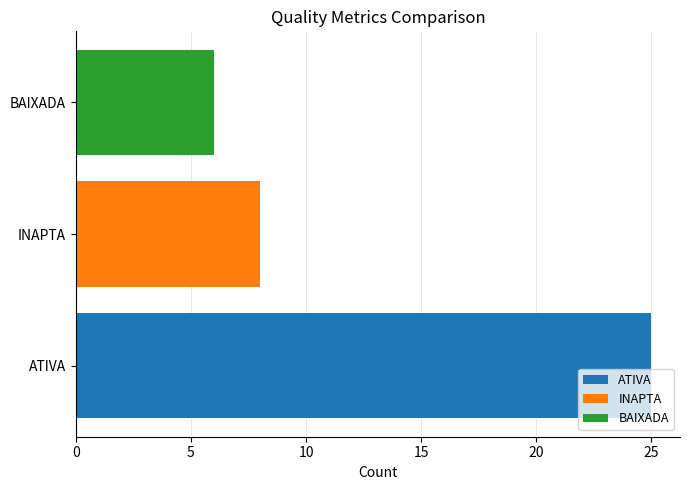

What is the lowest value of the ATIVA series?

25